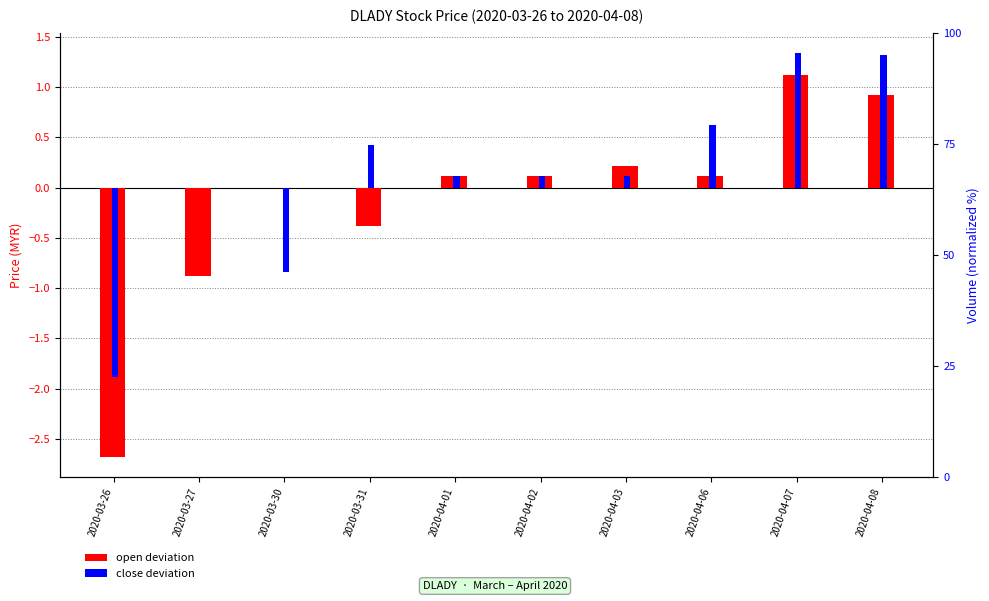

What is the highest value of the close deviation series?

1.3